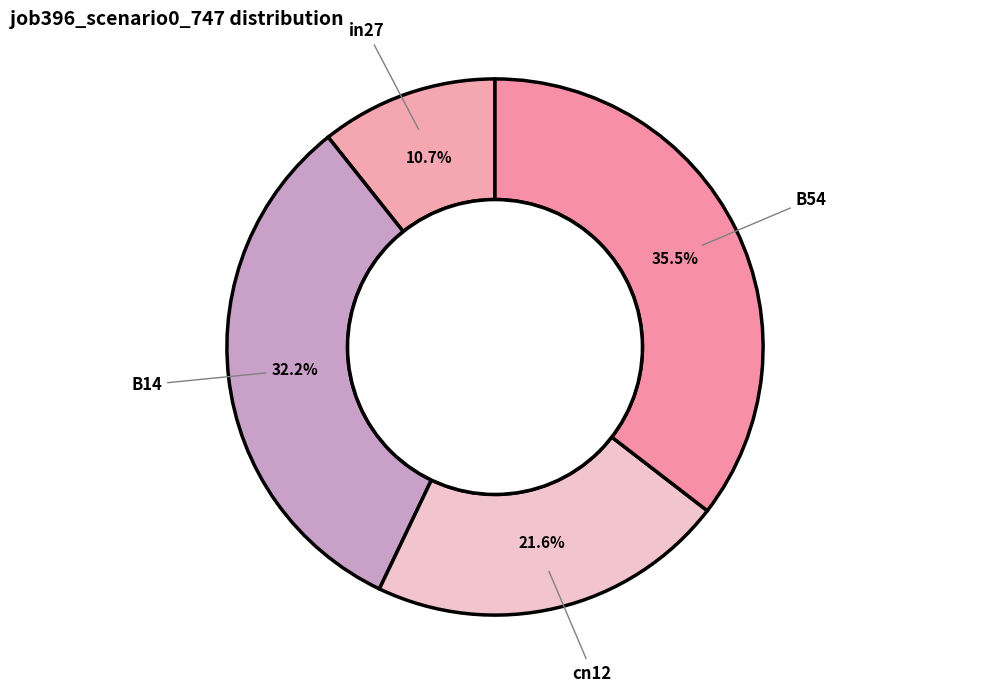

How many slices are in this pie chart?

4